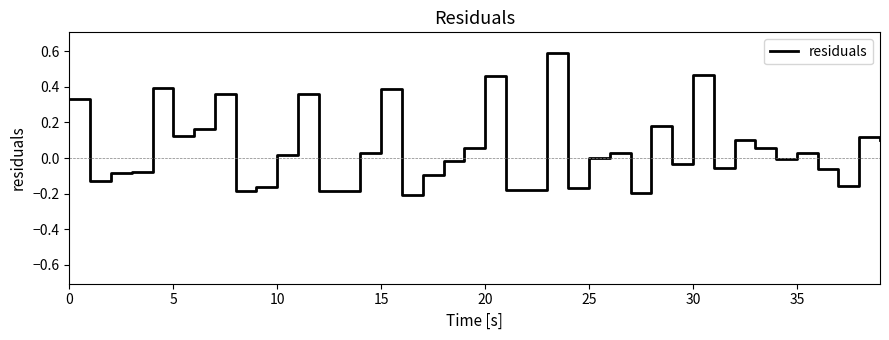

The chart shows a value of -0.0 at 25. True or false?

True